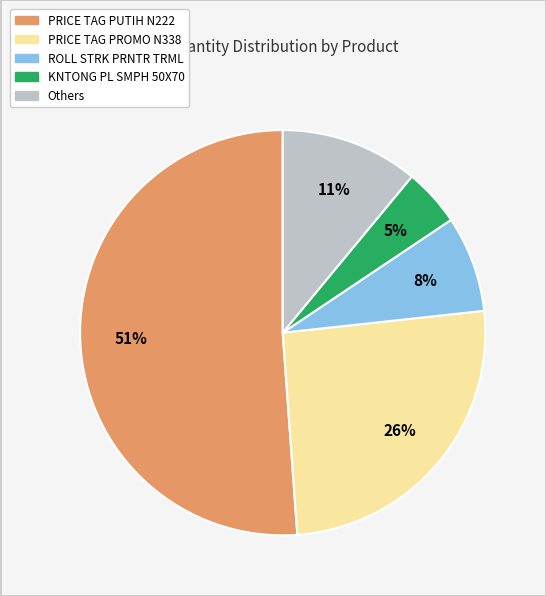

To the nearest percent, what is the average slice percentage?

20%